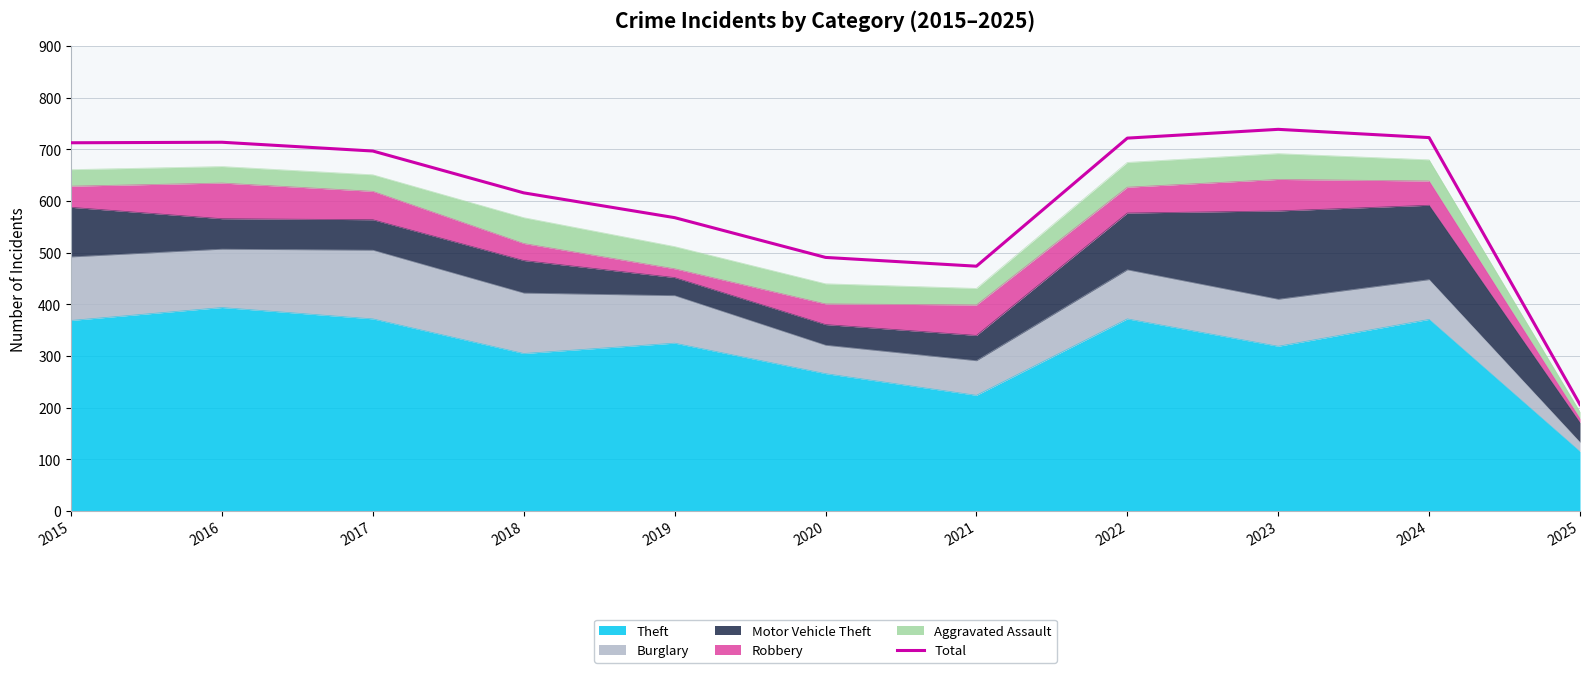

What is the difference between the second highest and second lowest values?

249